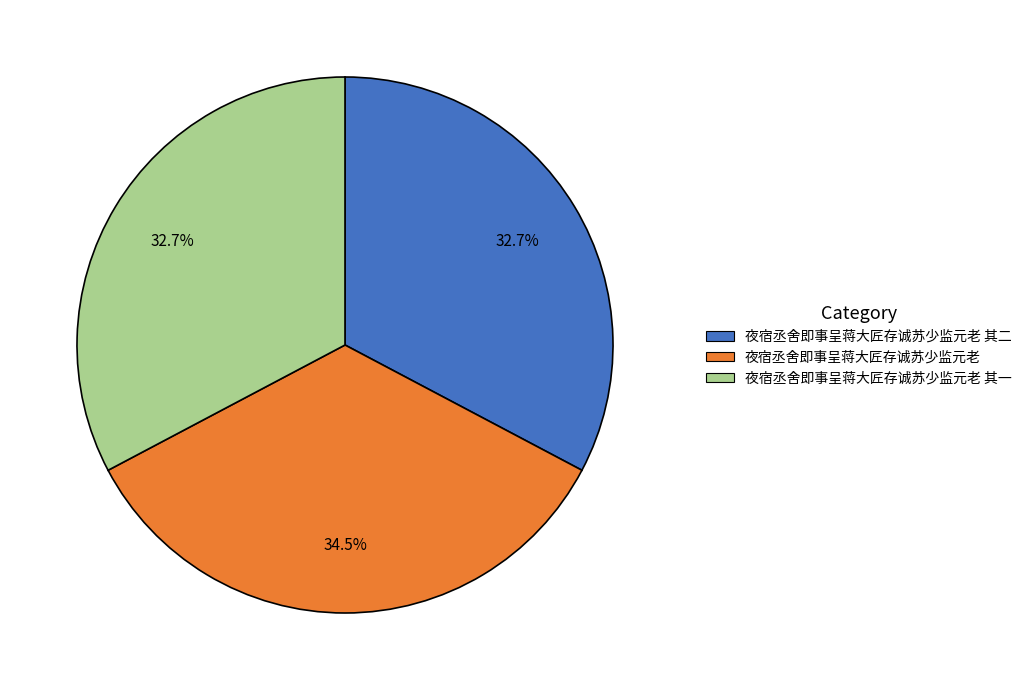

Count the number of slices in the pie.

3